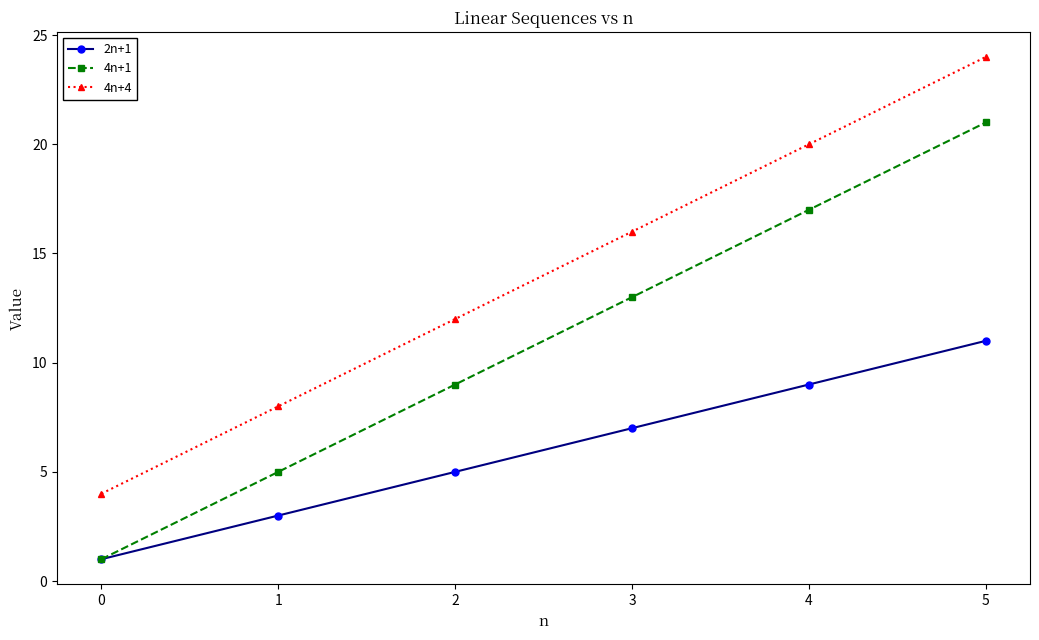

True or false: 4n+1 and 4n+4 intersect in this chart.

False